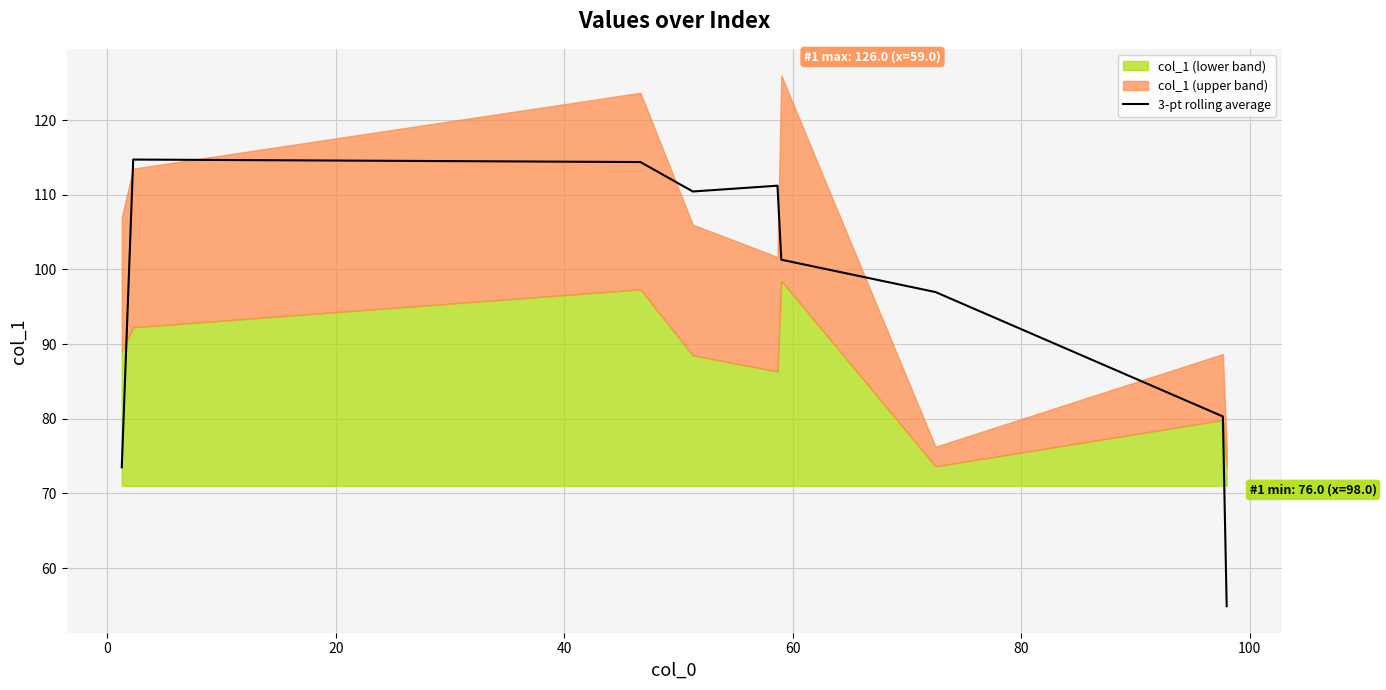

What is the highest value of the 3-pt rolling average series?

114.7